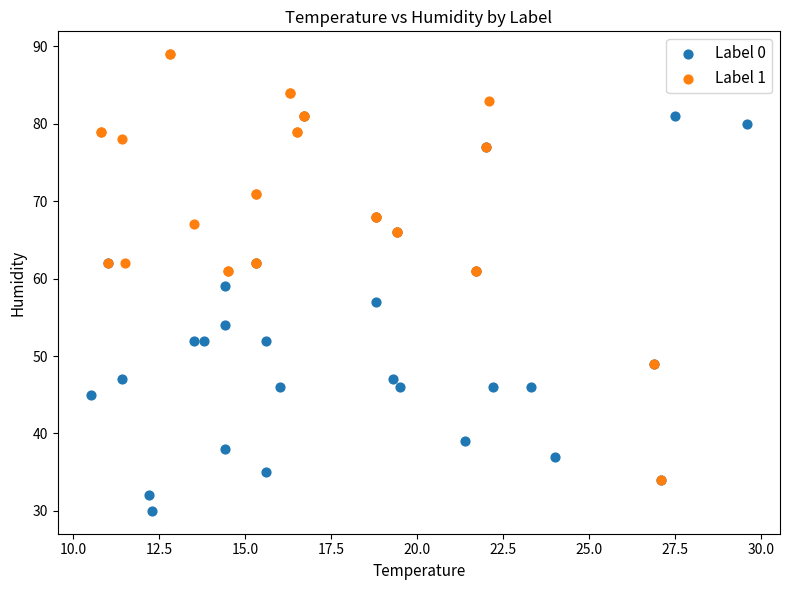

Which series contains the lowest Y value?

Label 0